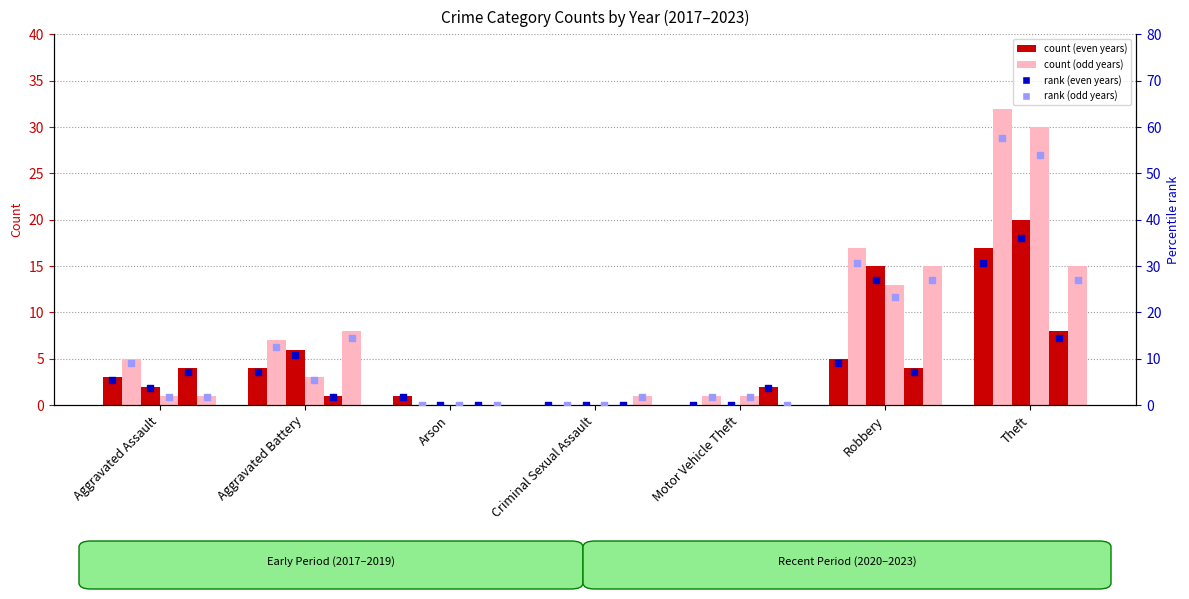

What is the total value across all series at Aggravated Assault?

16